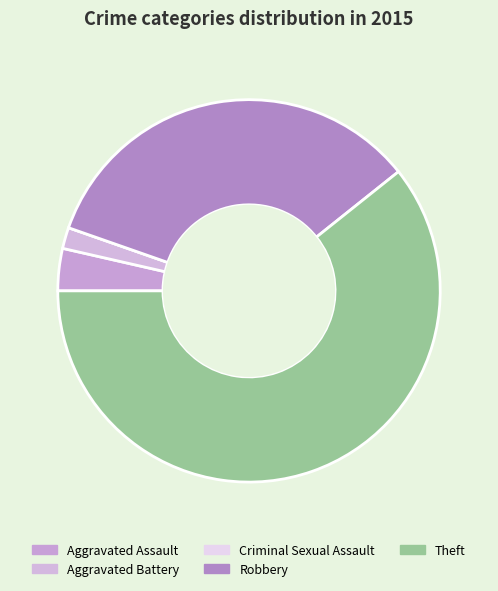

What percentage is NOT represented by Theft?

39.3%